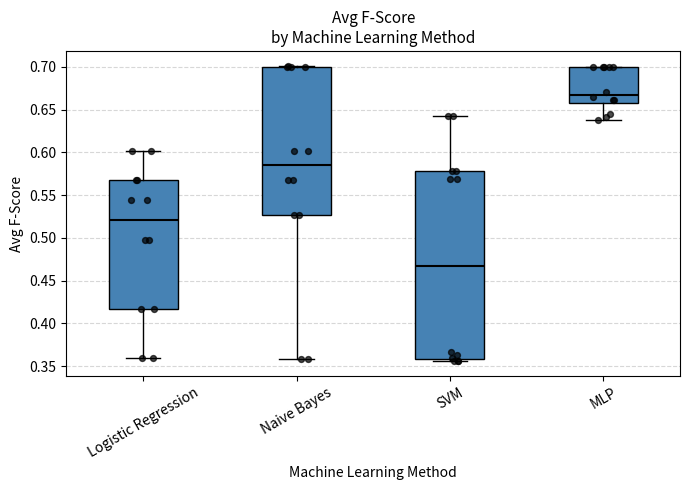

Which box is the tallest, from its lower edge to its upper edge?

SVM